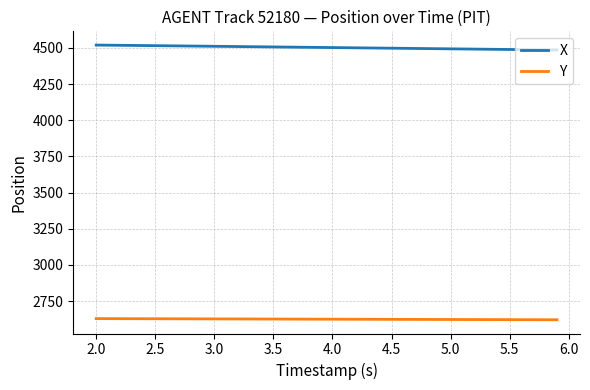

What is the minimum value for X?

4485.8